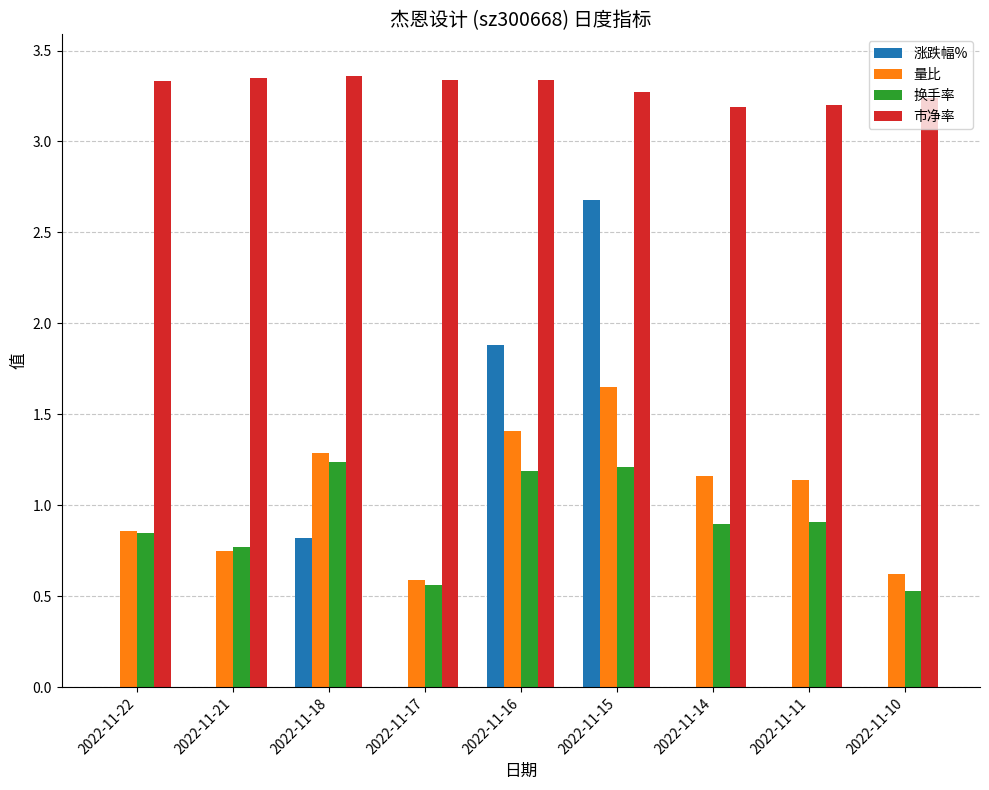

Between 2022-11-22 and 2022-11-18, which series saw the biggest shift?

涨跌幅%